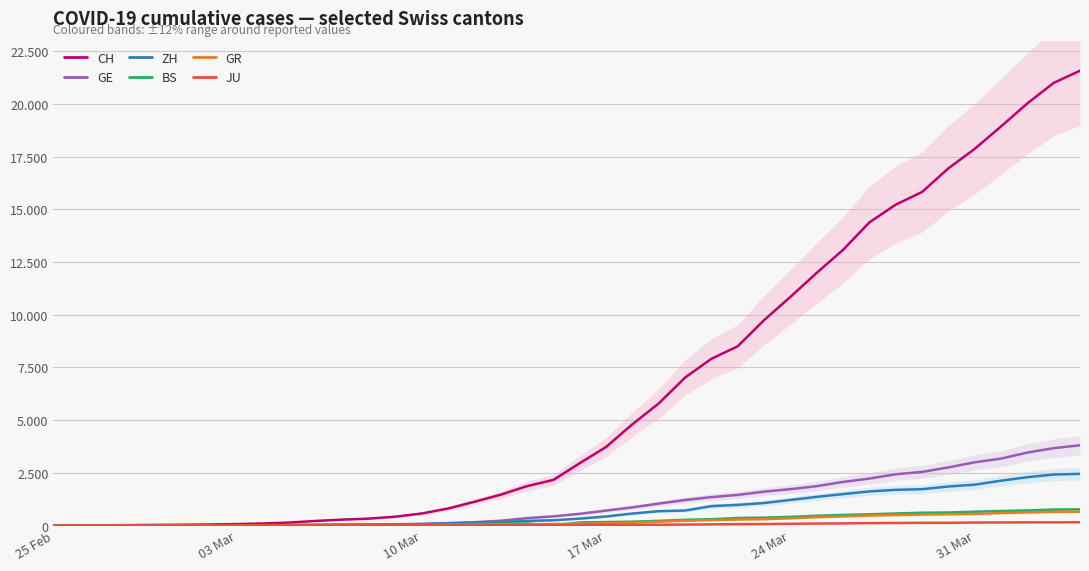

What is the difference between the second highest and minimum values in the BS series?

754